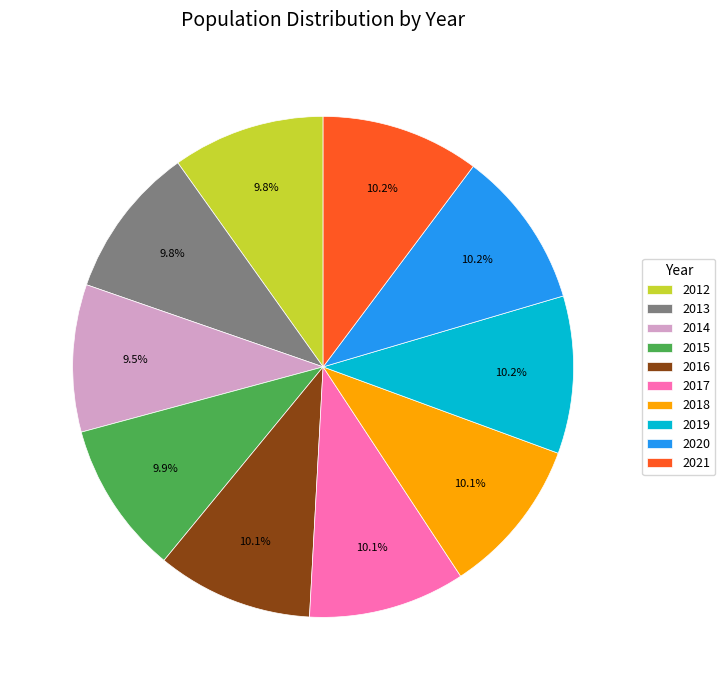

Count the number of slices in the pie.

10